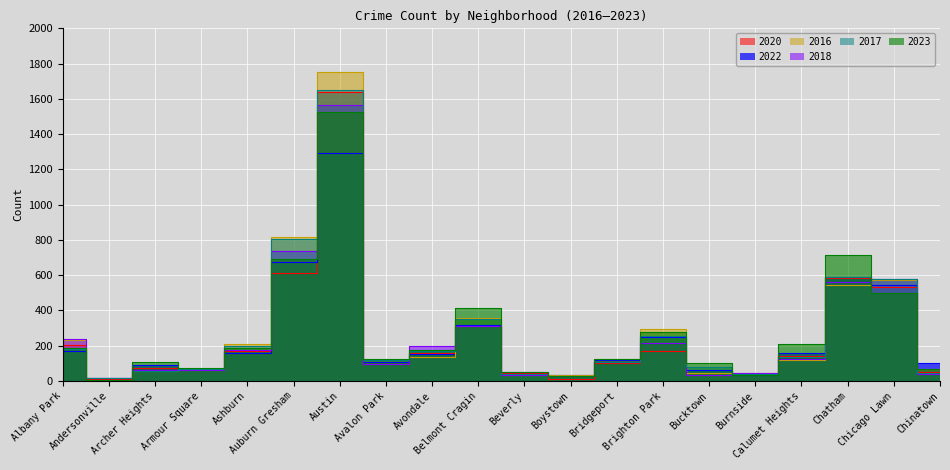

Which series ends up on top after the final intersection of 2017 and 2022?

2022